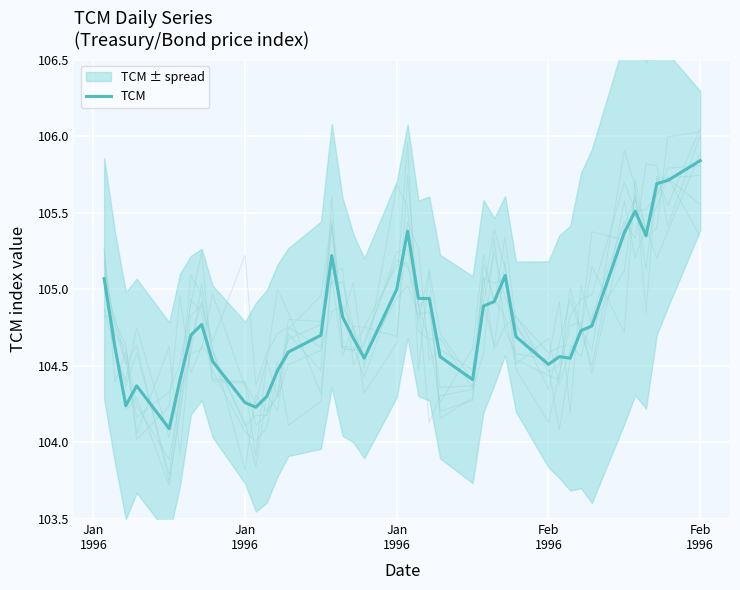

Count the number of data series in this chart.

1